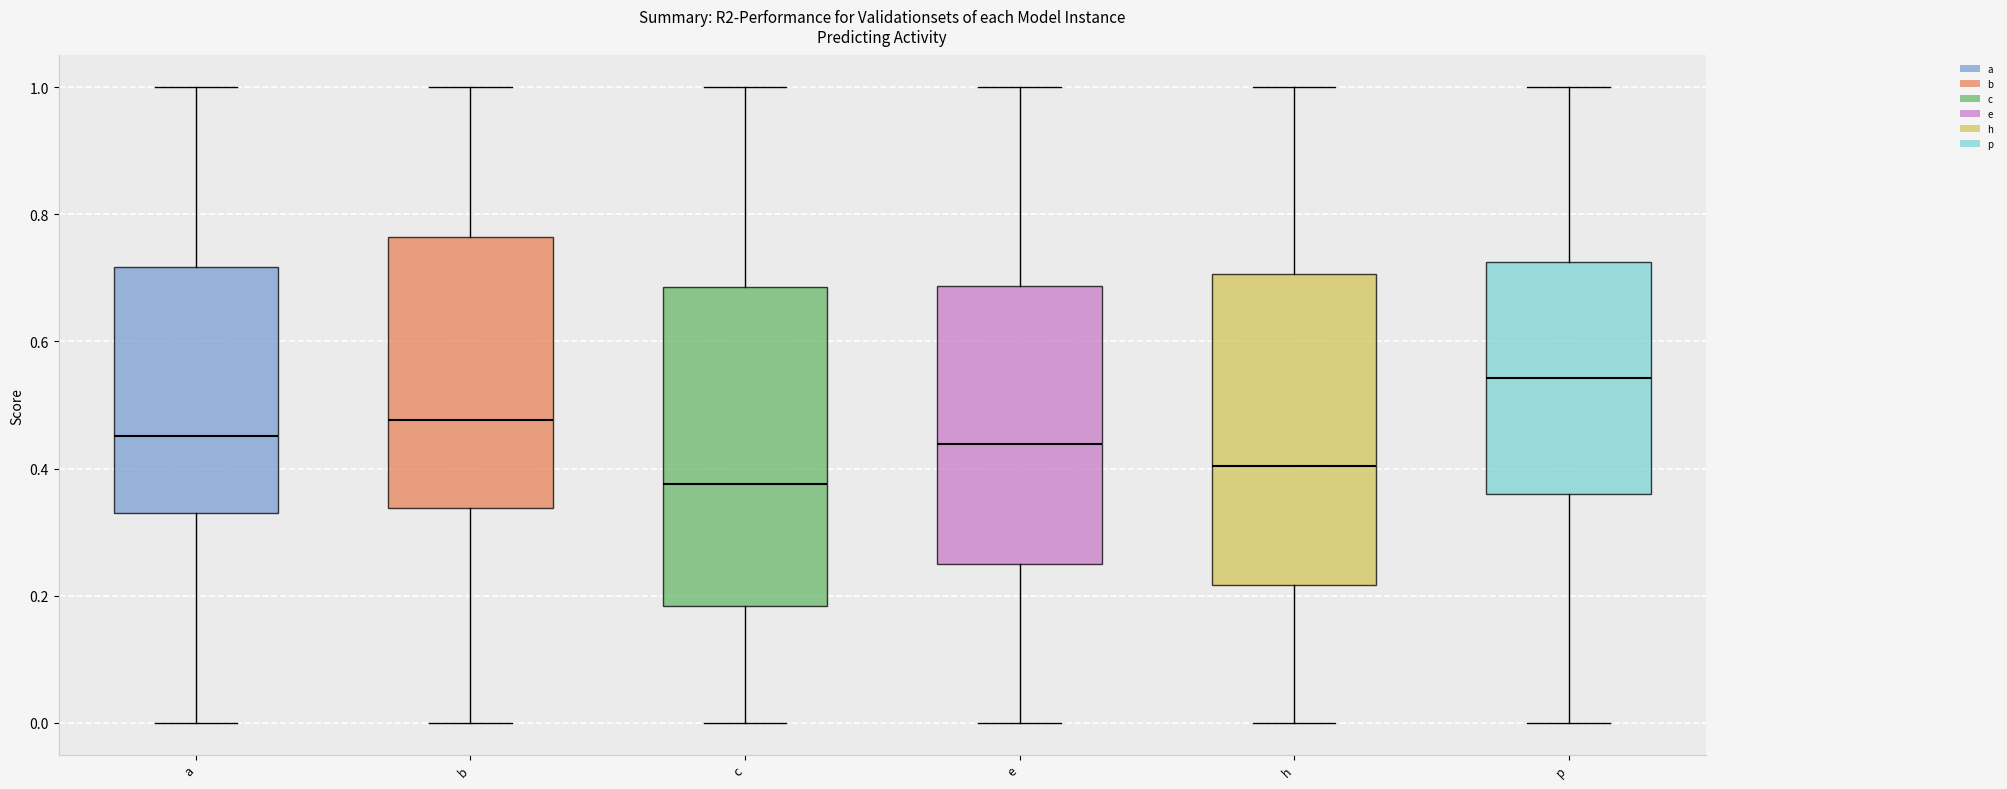

Reading left to right, read every box against the y-axis: the position of its median line, the range the box covers, and the ends of its whiskers. The values are not printed on the chart, so give them approximately, as read against the axis.

a: median 0.46, box 0.34 to 0.72, whiskers 0.00 to 1.00
b: median 0.48, box 0.34 to 0.76, whiskers 0.00 to 1.00
c: median 0.38, box 0.18 to 0.68, whiskers 0.00 to 1.00
e: median 0.44, box 0.24 to 0.68, whiskers 0.00 to 1.00
h: median 0.40, box 0.22 to 0.70, whiskers 0.00 to 1.00
p: median 0.54, box 0.36 to 0.72, whiskers 0.00 to 1.00